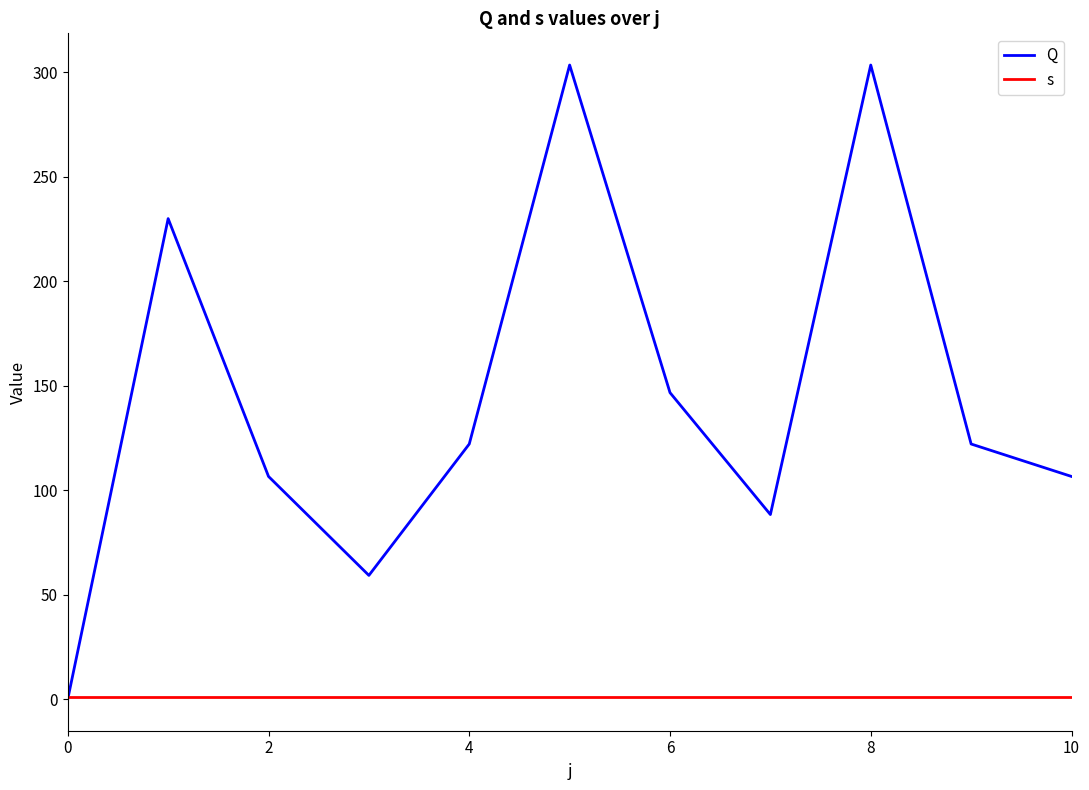

List the series in order of their overall mean, highest first.

Q, s